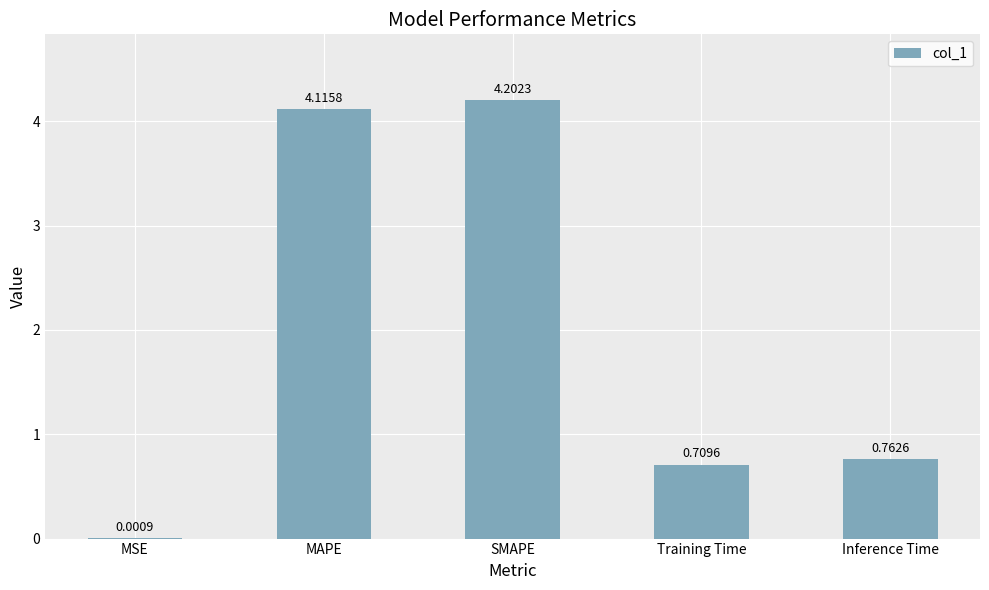

What is the sum of all values?

9.8